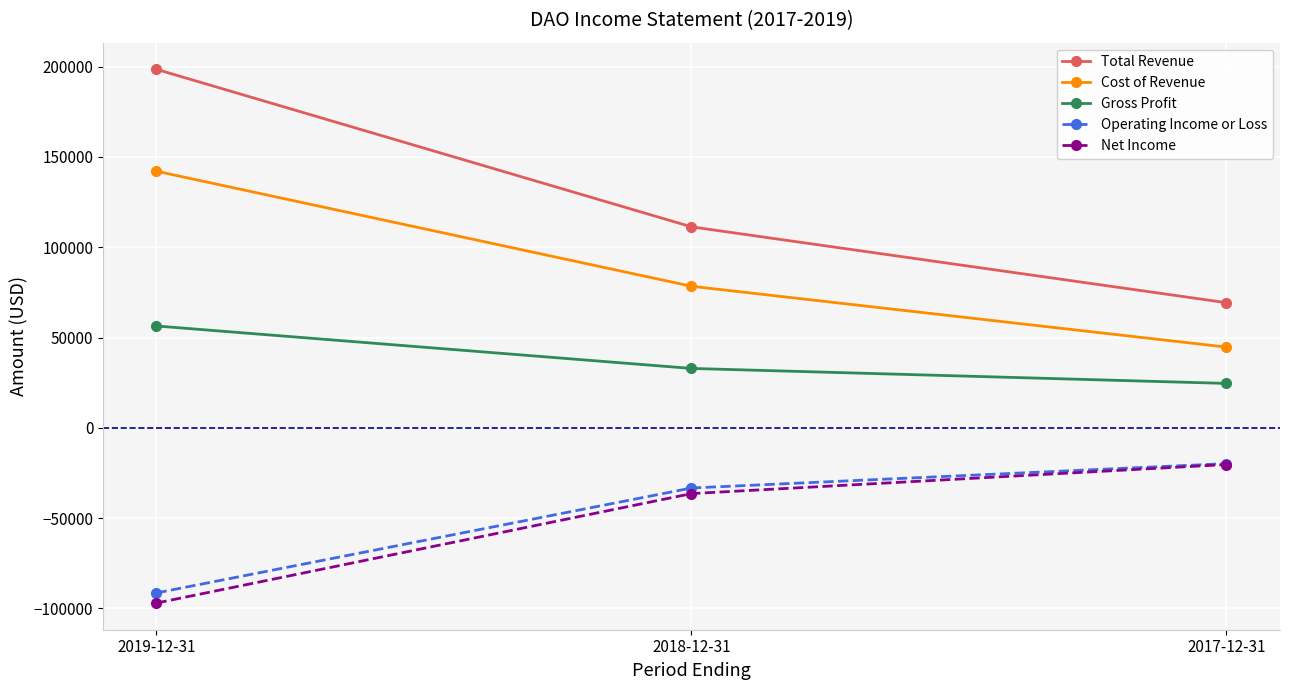

At how many categories does at least one series exceed 194536?

1